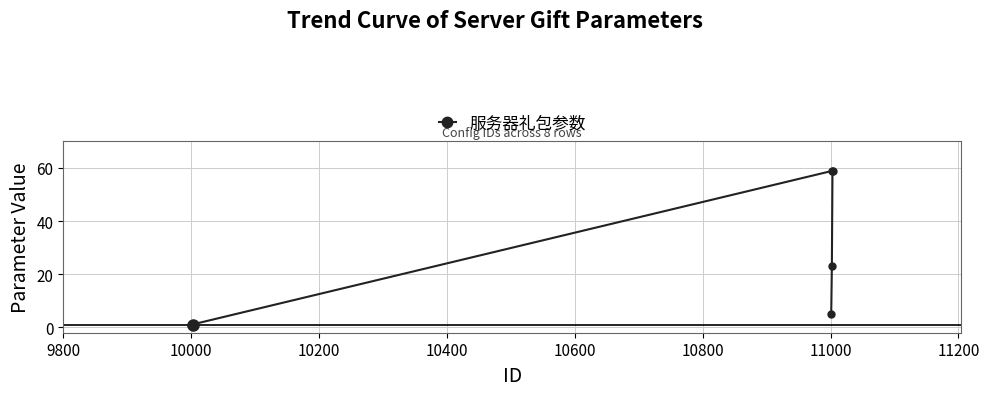

How many data points does each series have?

8